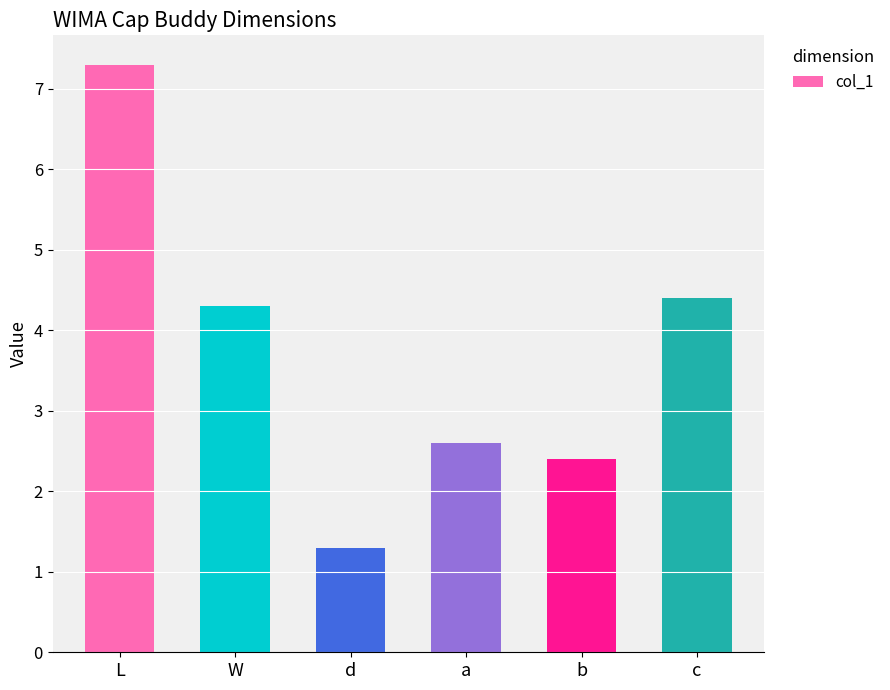

Does the chart contain any negative values?

No